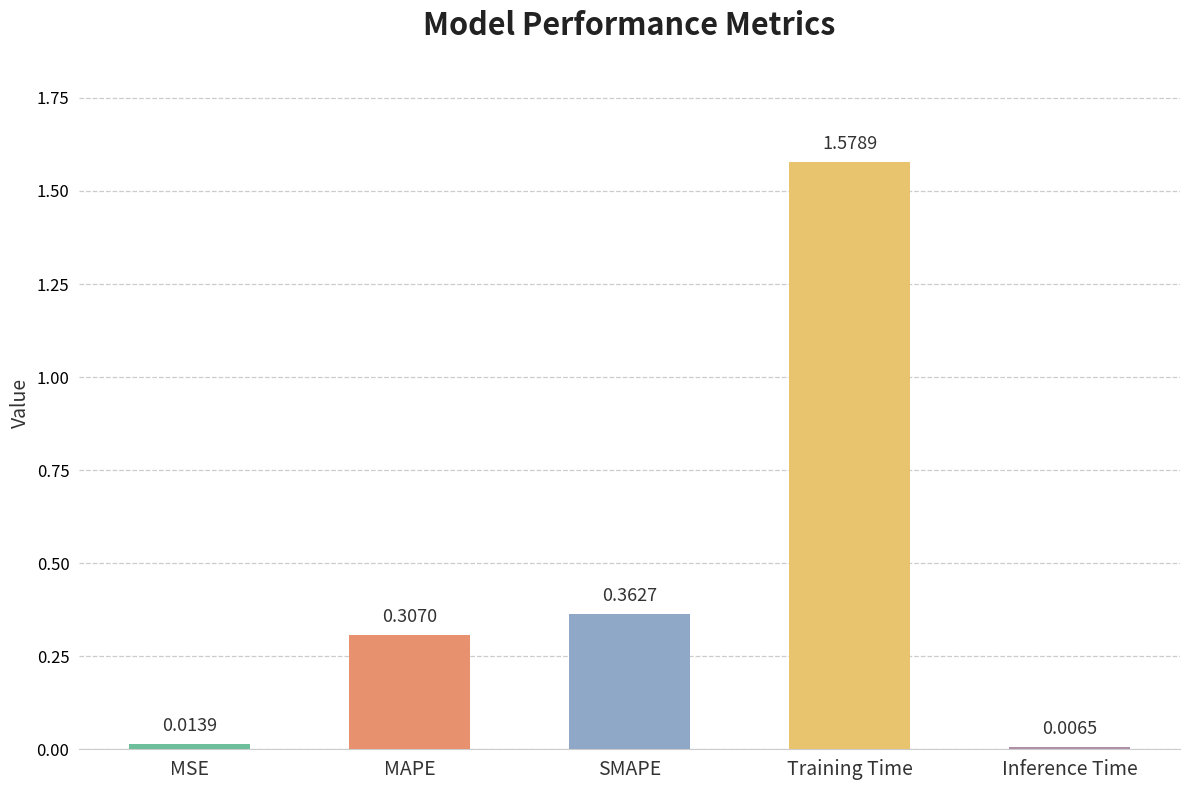

List the labels in order of value, smallest first.

Inference Time, MSE, MAPE, SMAPE, Training Time